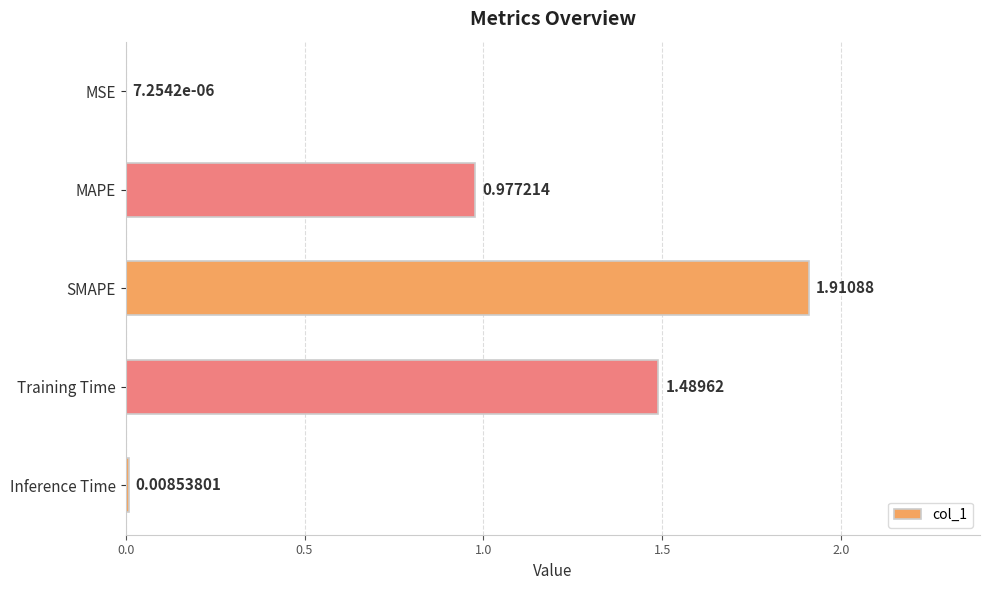

At which category does the chart reach its peak across all series?

SMAPE